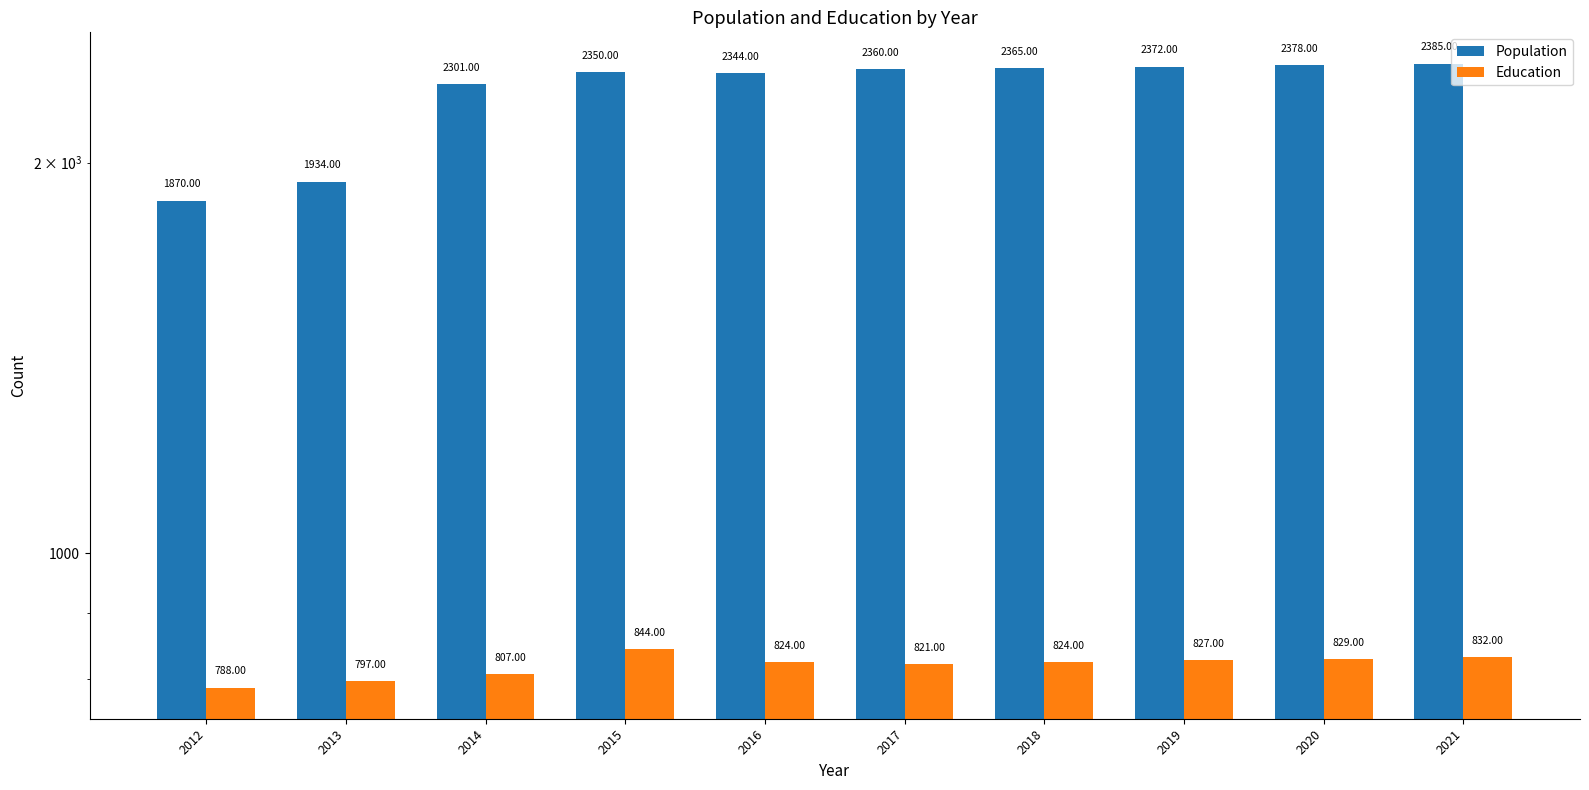

How many data points does each series have?

10